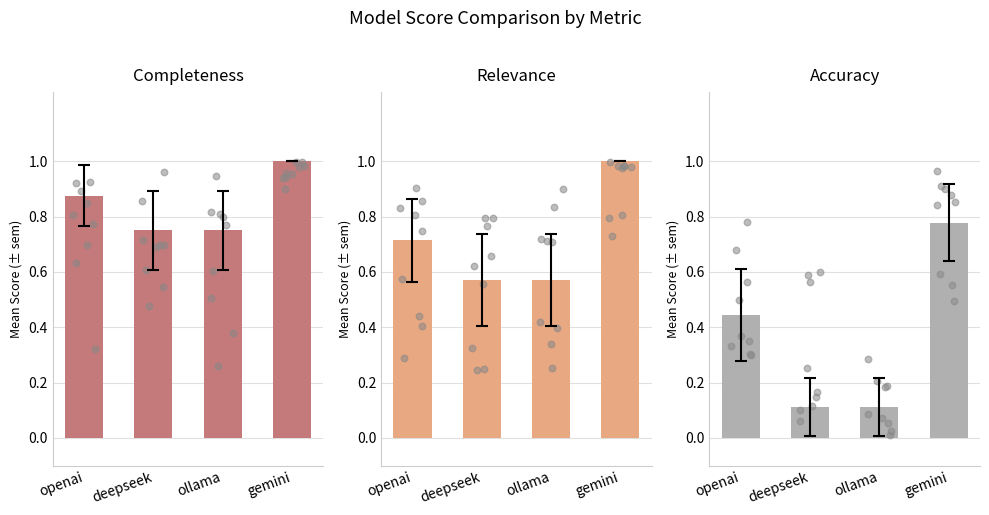

Which series has the largest total across all categories?

score_completeness